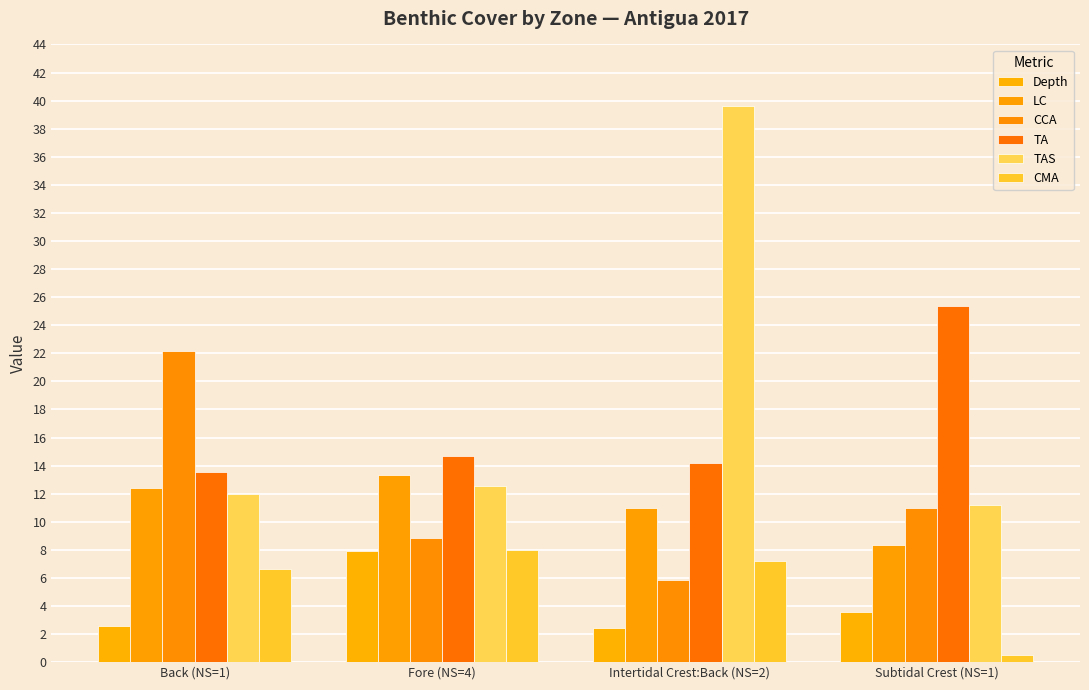

What is the approximate value of TAS at Subtidal Crest (NS=1)?

11.2